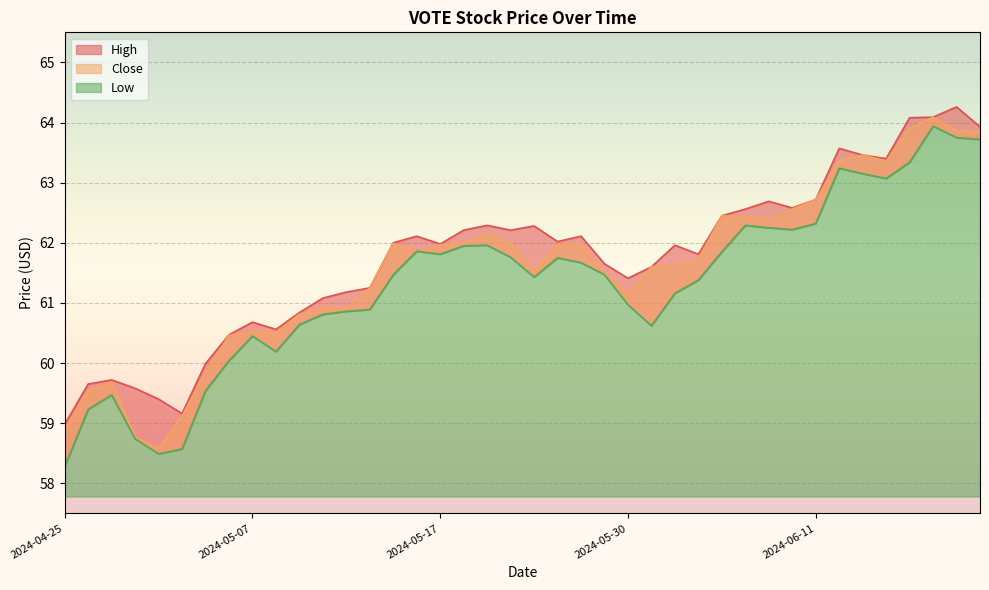

What are all the series names shown in the legend?

High, Low, Close